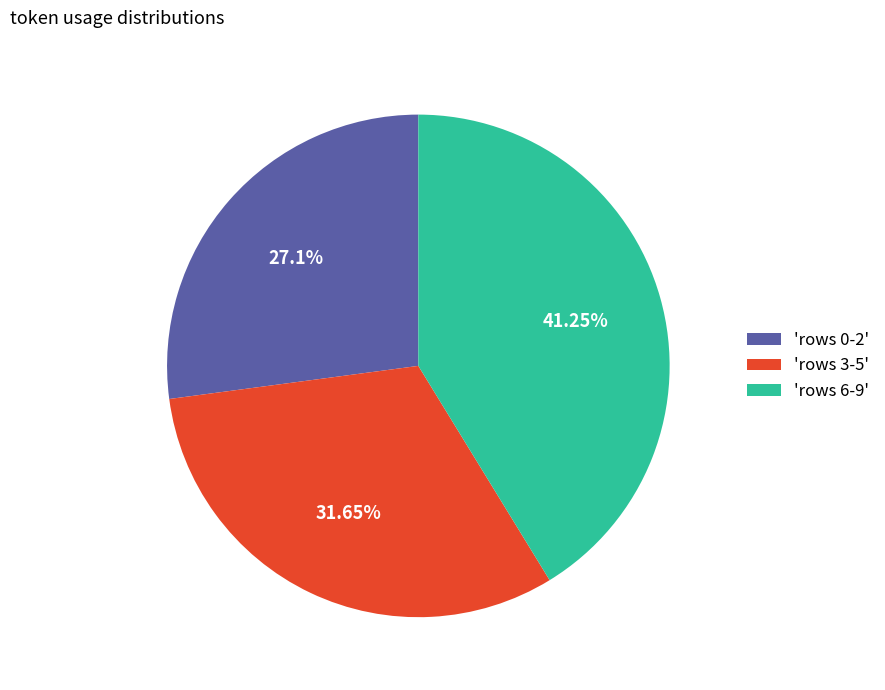

Is the sum of 'rows 0-2' and 'rows 6-9' greater than half?

Yes